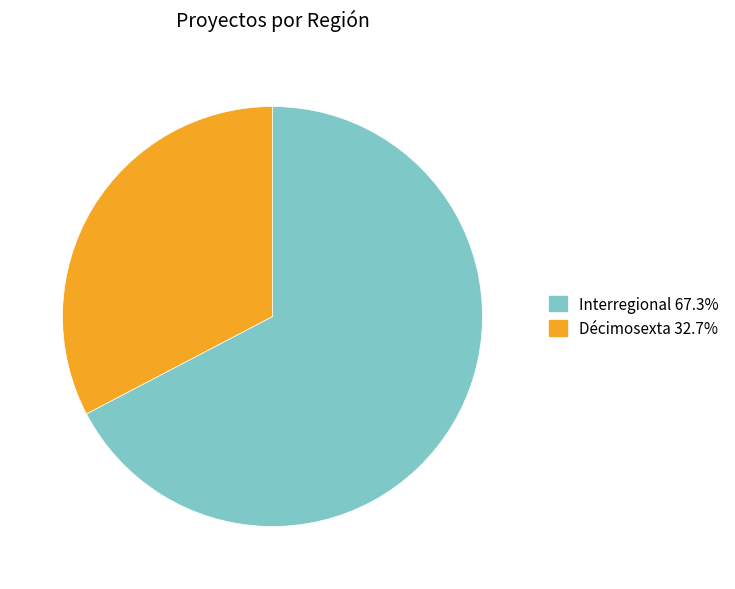

What is the ratio of the value at Interregional to the value at Décimosexta?

2.1